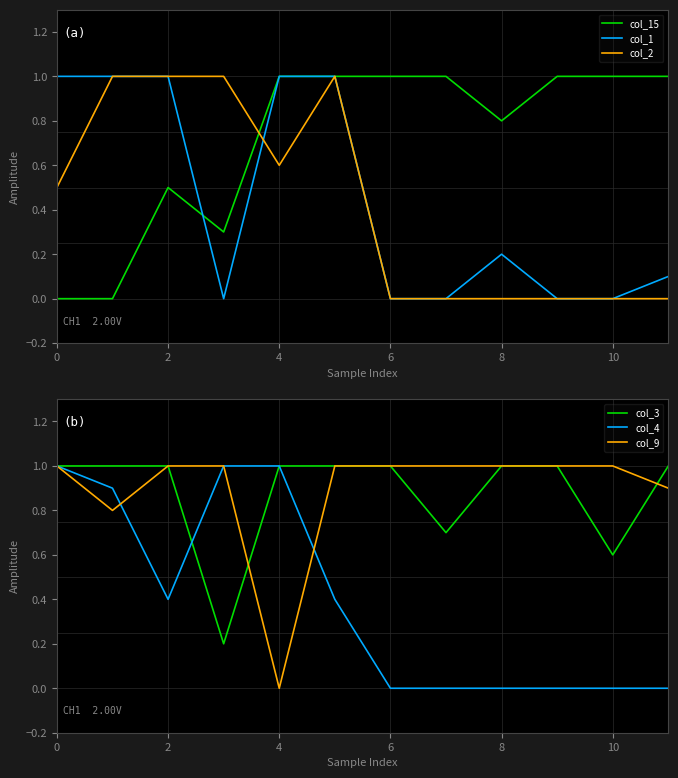

How many intersections are there between col_15 and col_1?

1